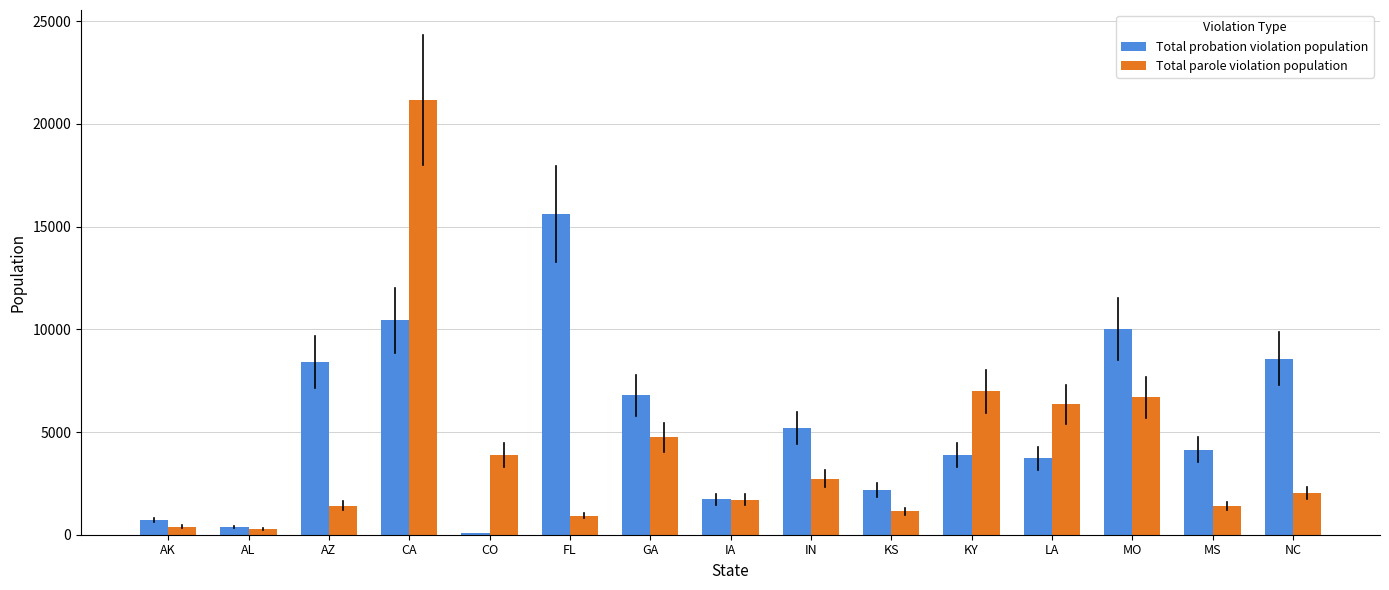

Read the Total parole violation population value at MS.

1400